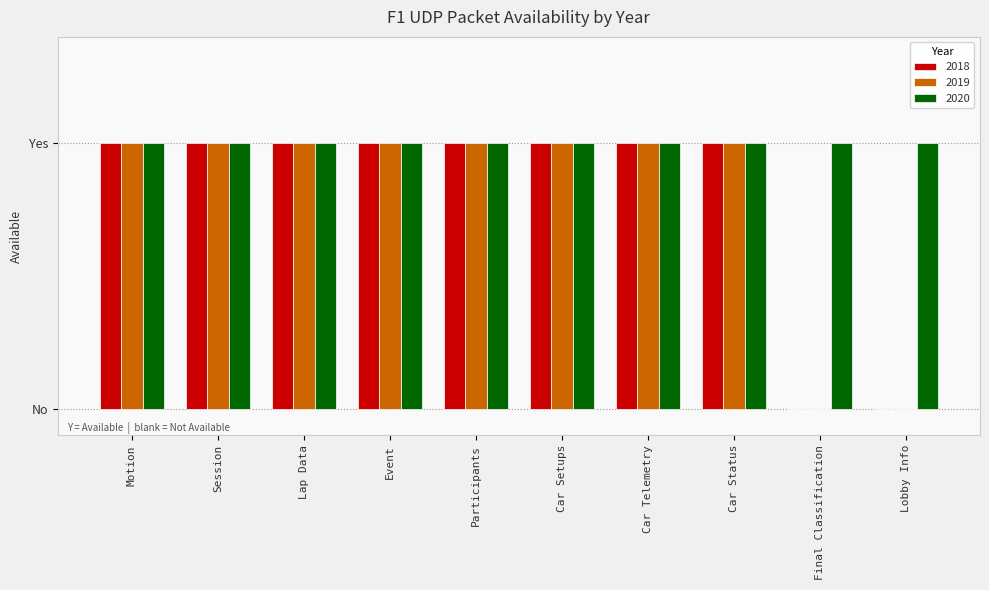

What are all the series names shown in the legend?

2018, 2019, 2020